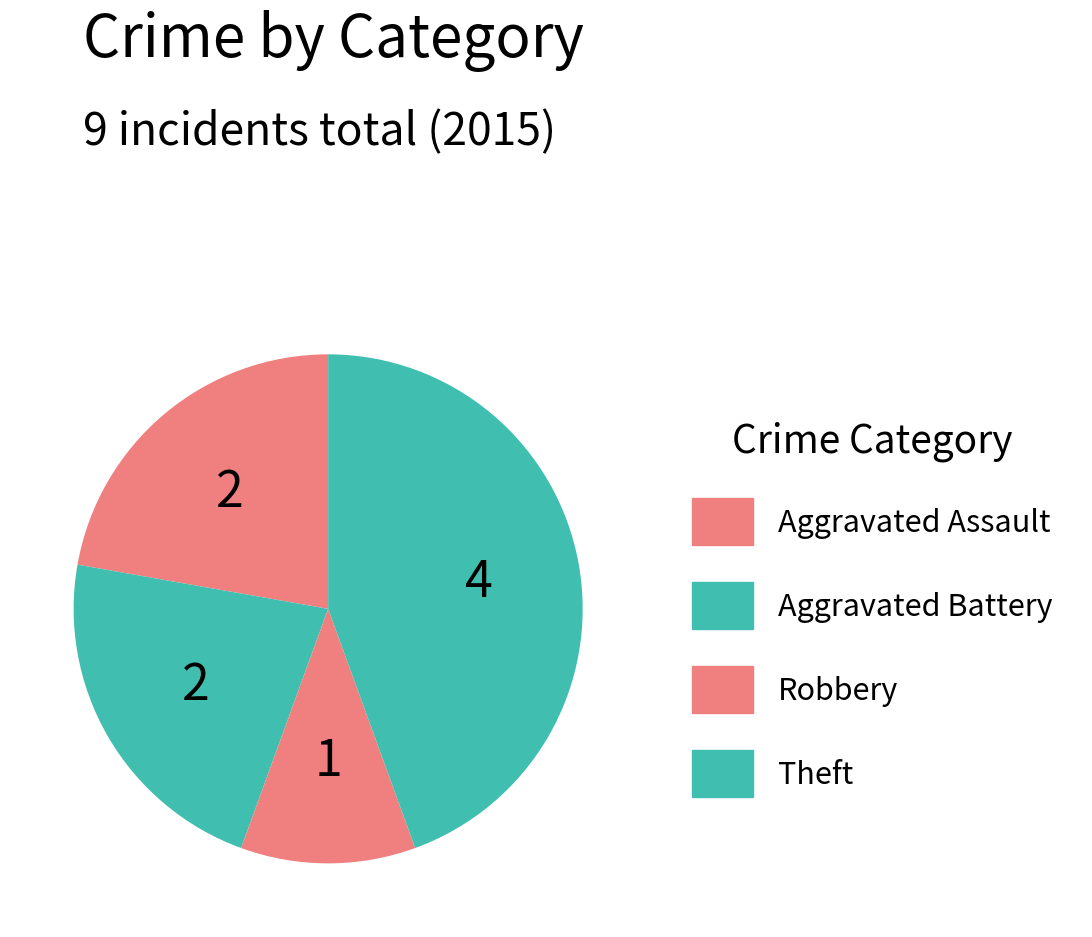

Is there any slice that represents more than half of the pie?

No